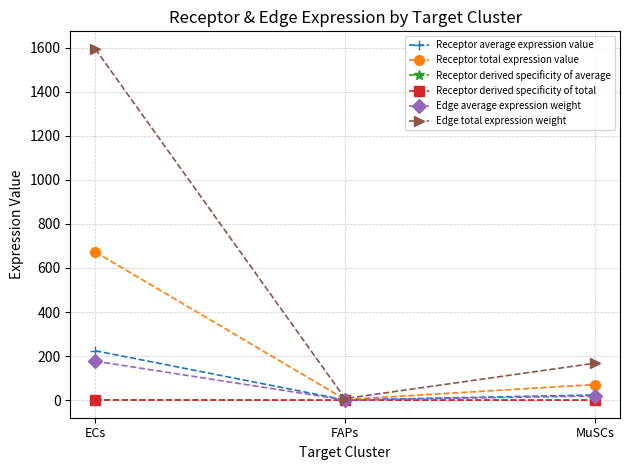

Is the value of Receptor average expression value at ECs greater than the value of Edge average expression weight at ECs?

Yes